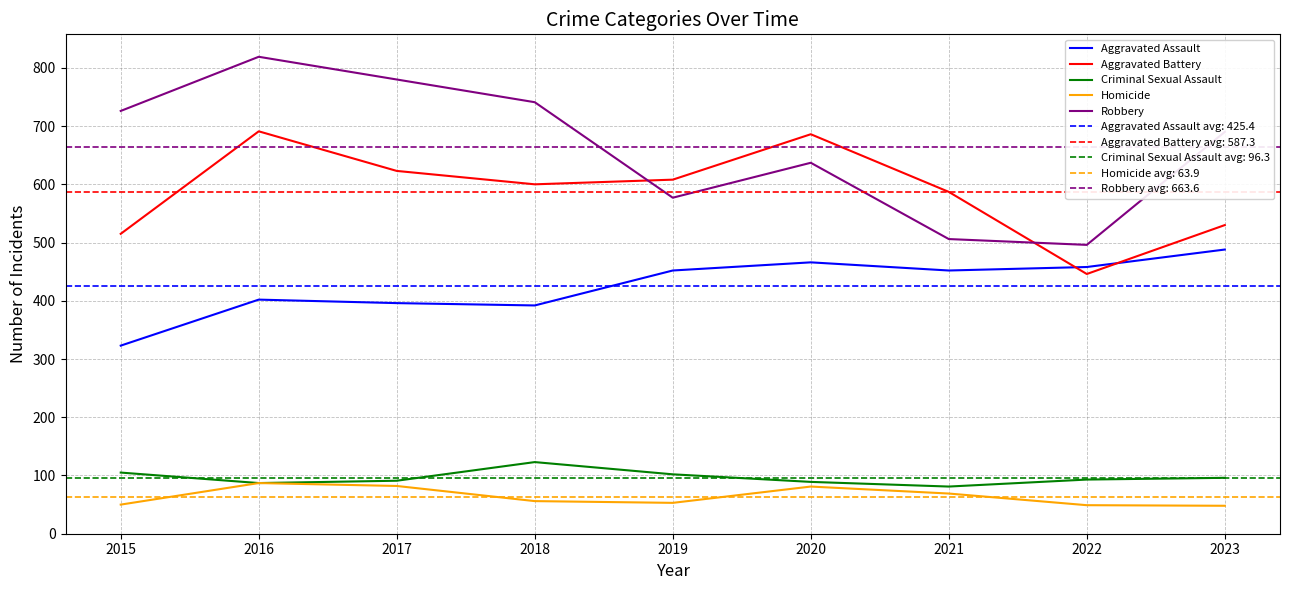

In Criminal Sexual Assault, how many points are higher than both neighbors (excluding endpoints)?

1